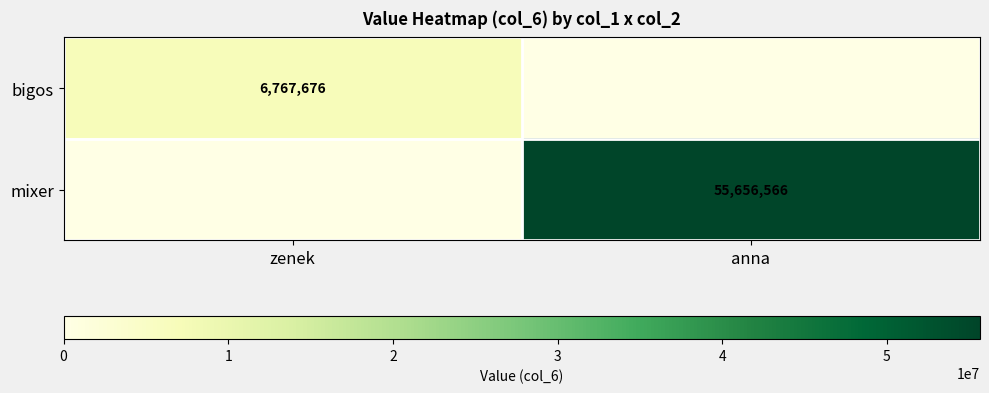

True or false: mixer has a value of 19189443 at anna.

False